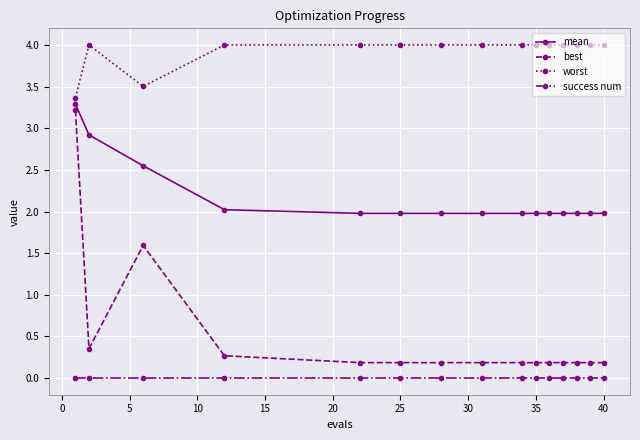

What is the minimum value for mean?

2.0